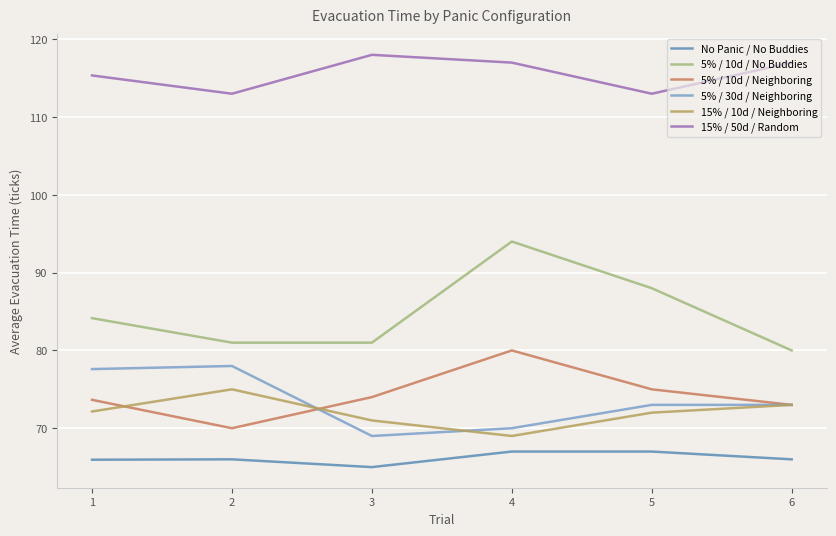

What is the approximate value of 15% / 10d / Neighboring at 5?

72.0